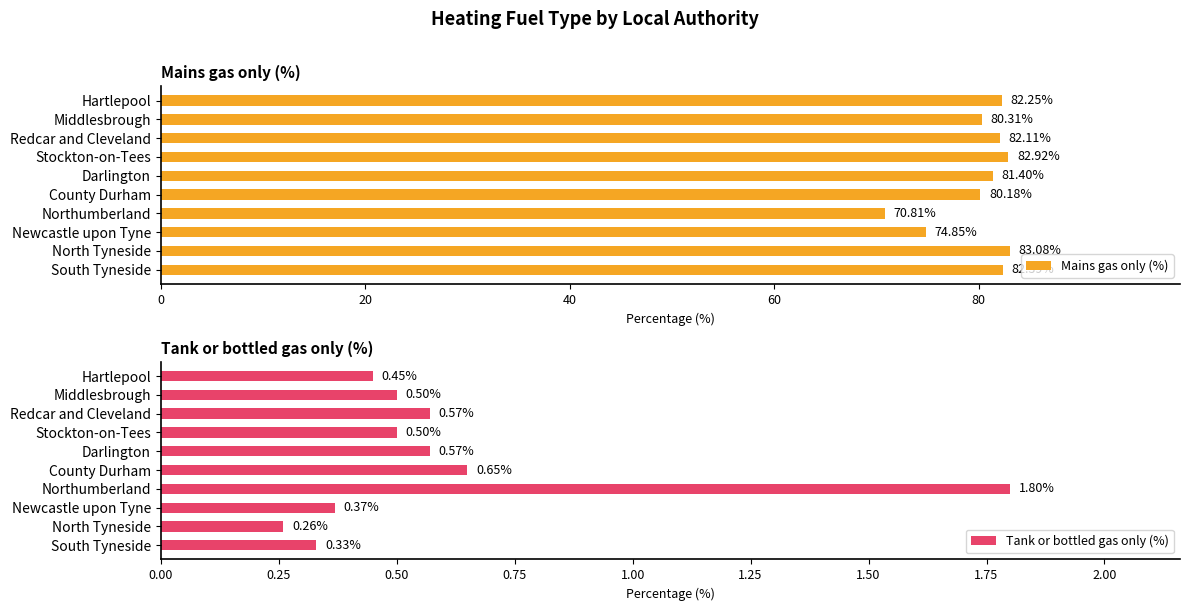

Count the Tank or bottled gas only (%) values in the range 0 to 1.

9